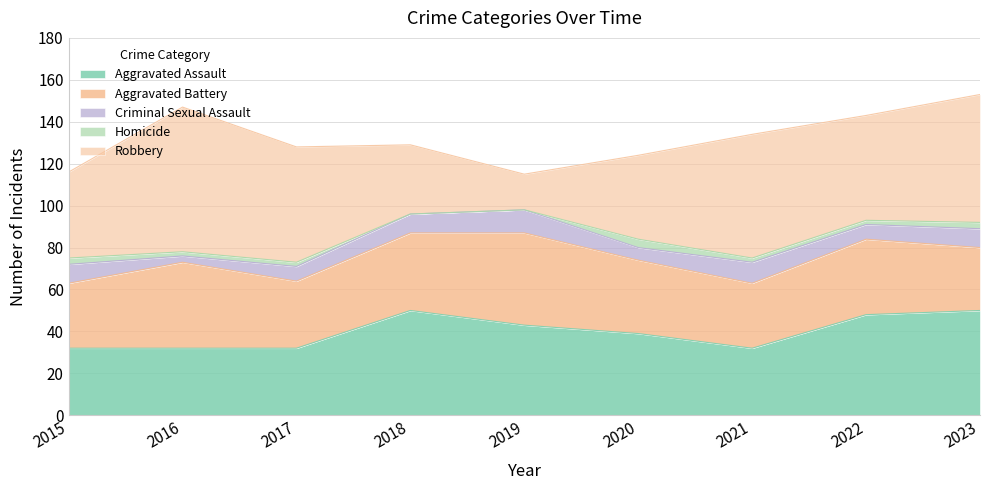

At which category is the sum across all series the highest?

2023